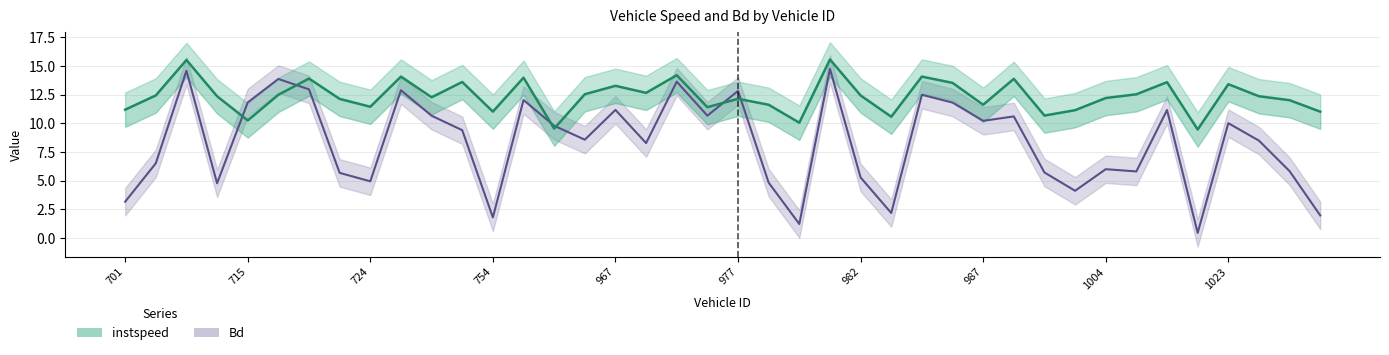

What is the value of the Bd point at the 18th from the left?

8.3